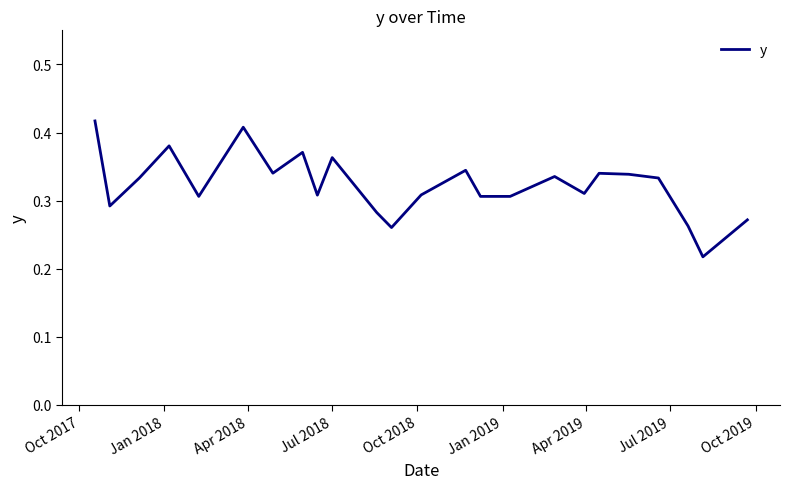

Is this an area chart (filled region under the line)?

No